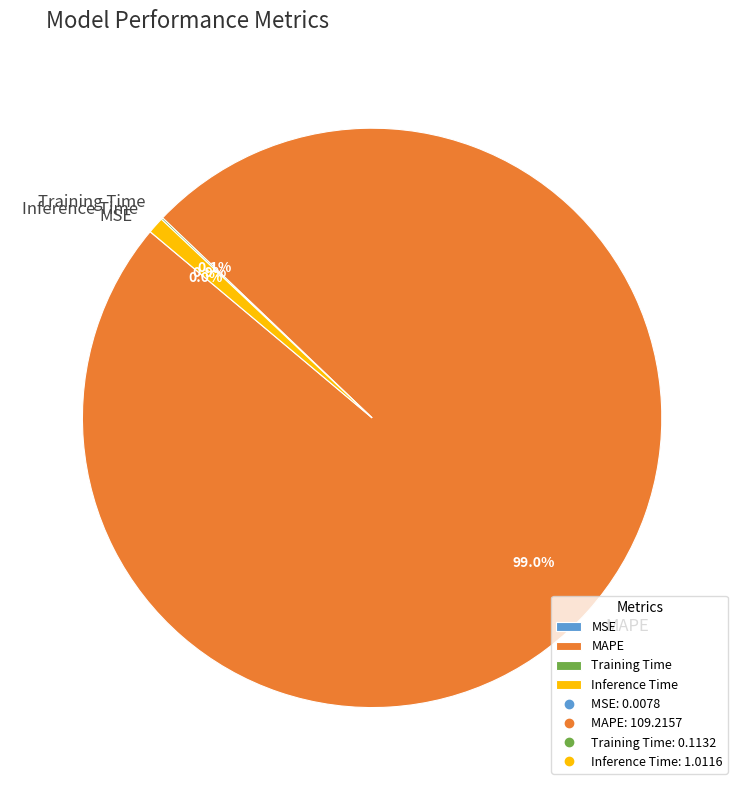

What portion of the pie excludes Inference Time?

99.1%